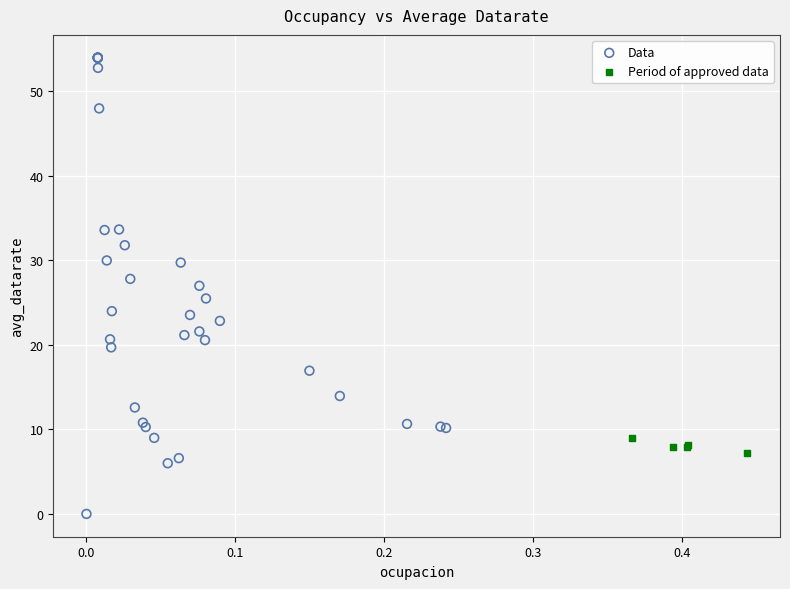

Which series reaches the maximum Y coordinate?

Data